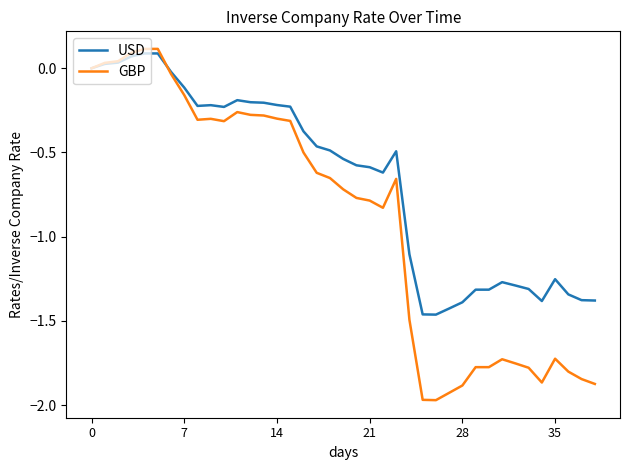

List the series in order of their overall mean, highest first.

USD, GBP